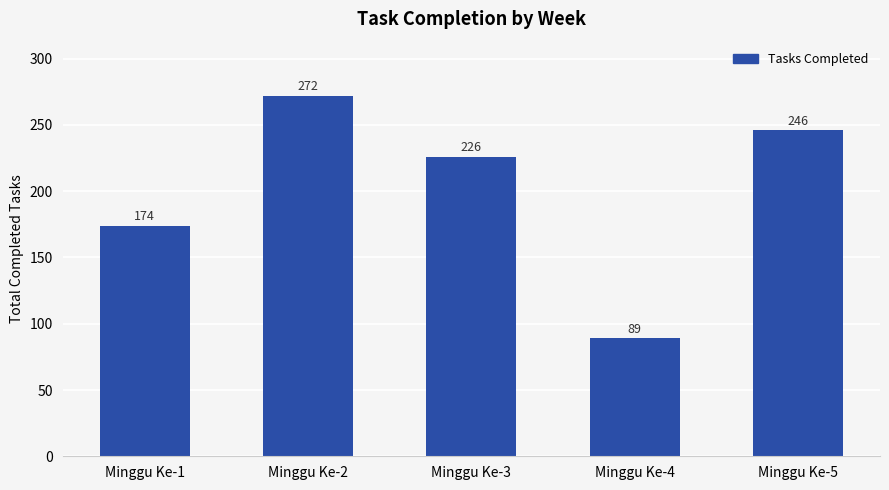

What is the value of the 4th bar from the left?

89